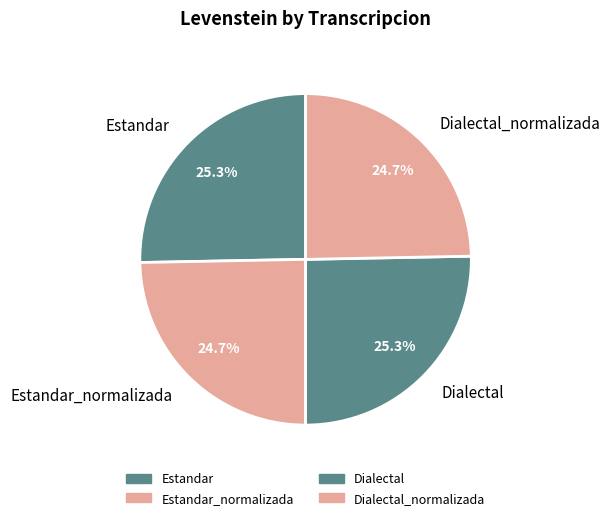

True or false: Estandar accounts for 25% of the total.

True